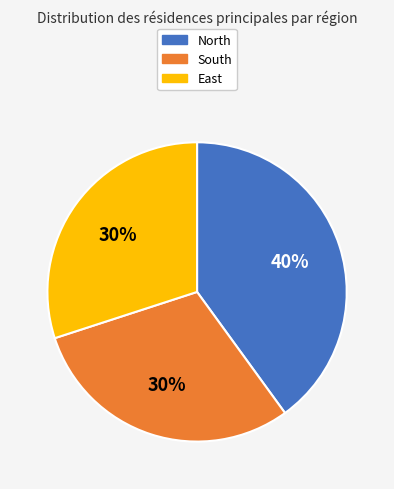

What is the largest slice in the pie chart?

North